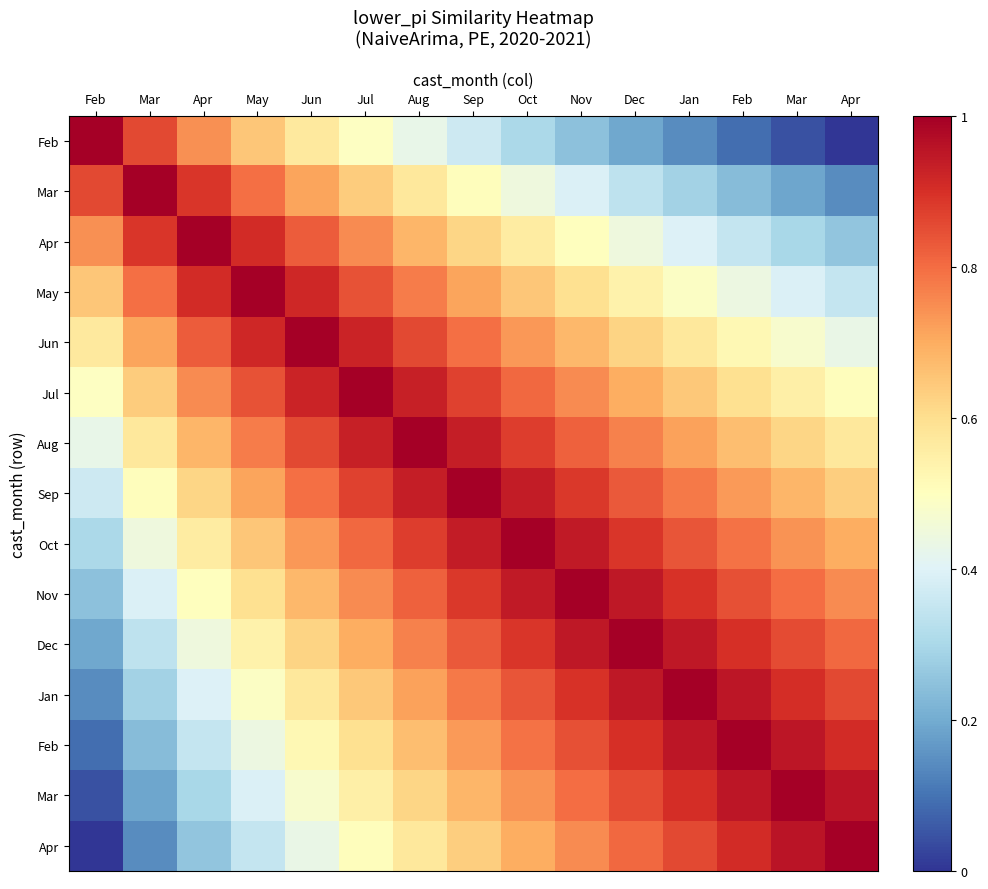

Which label corresponds to the largest value in the chart?

Feb